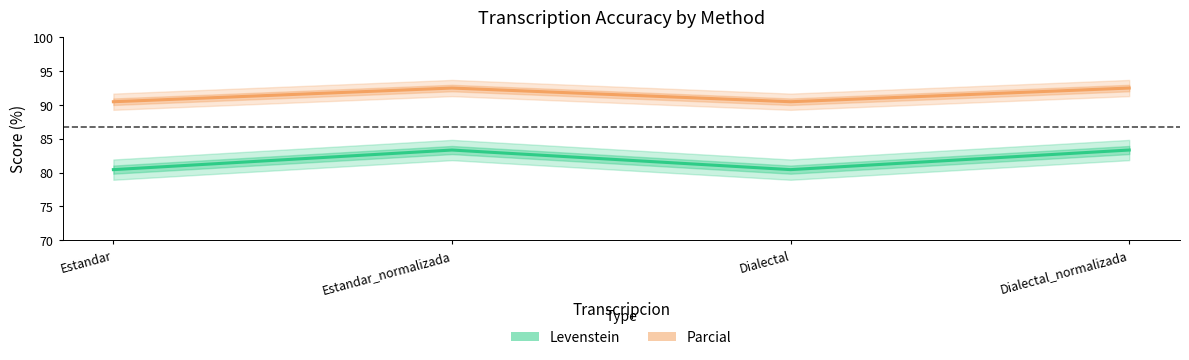

Is this an area chart (filled region under the line)?

No